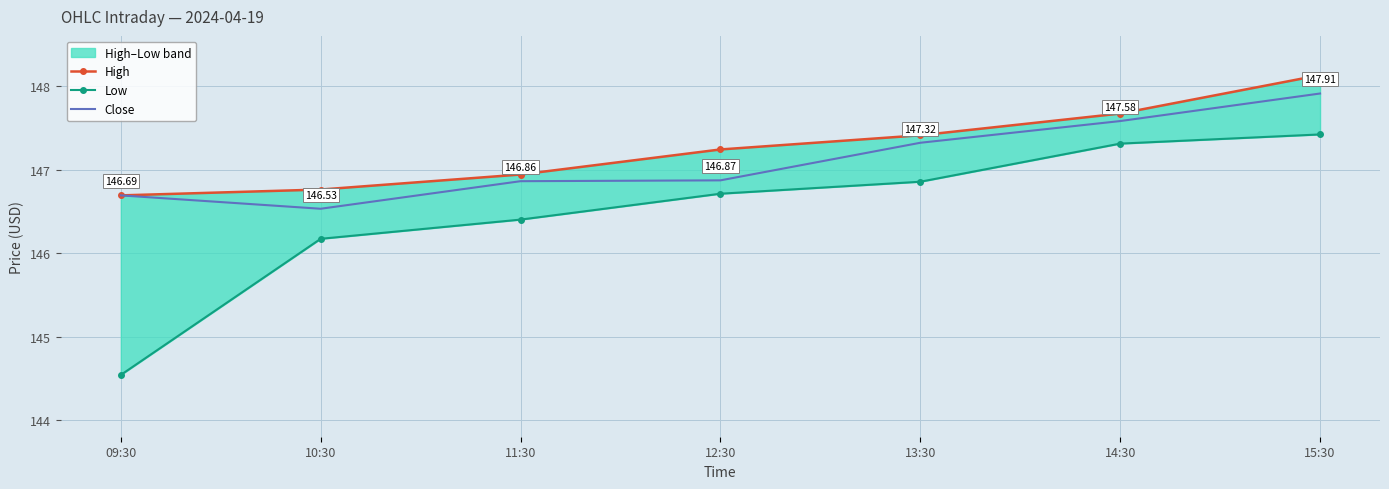

Which series has the largest range (max minus min)?

Low